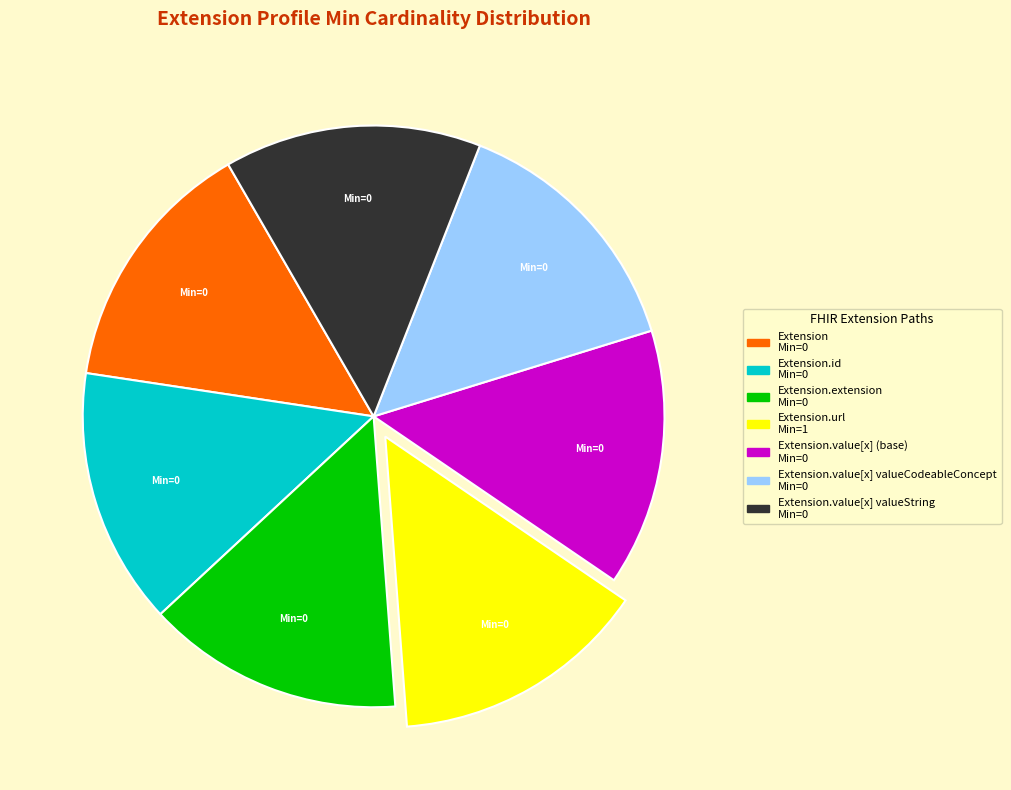

Count the number of slices in the pie.

7